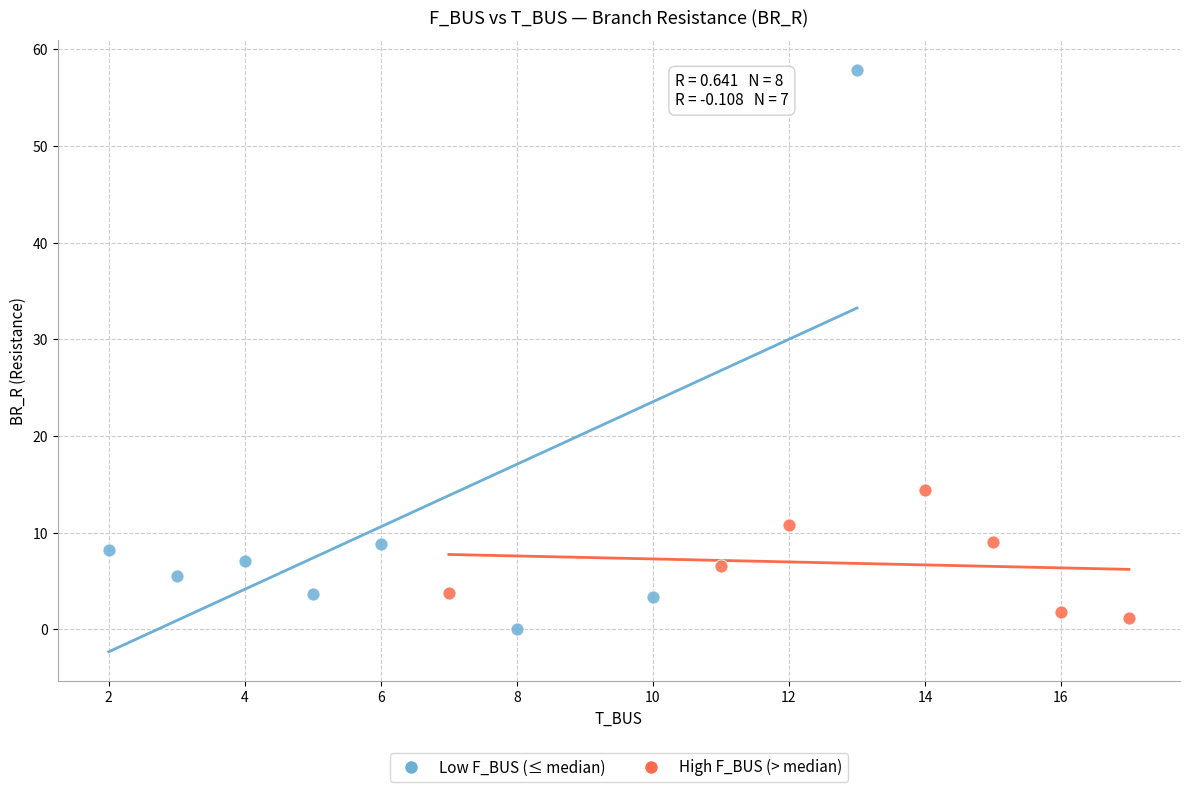

What are all the series names shown in the legend?

Low F_BUS (≤ median), High F_BUS (> median)